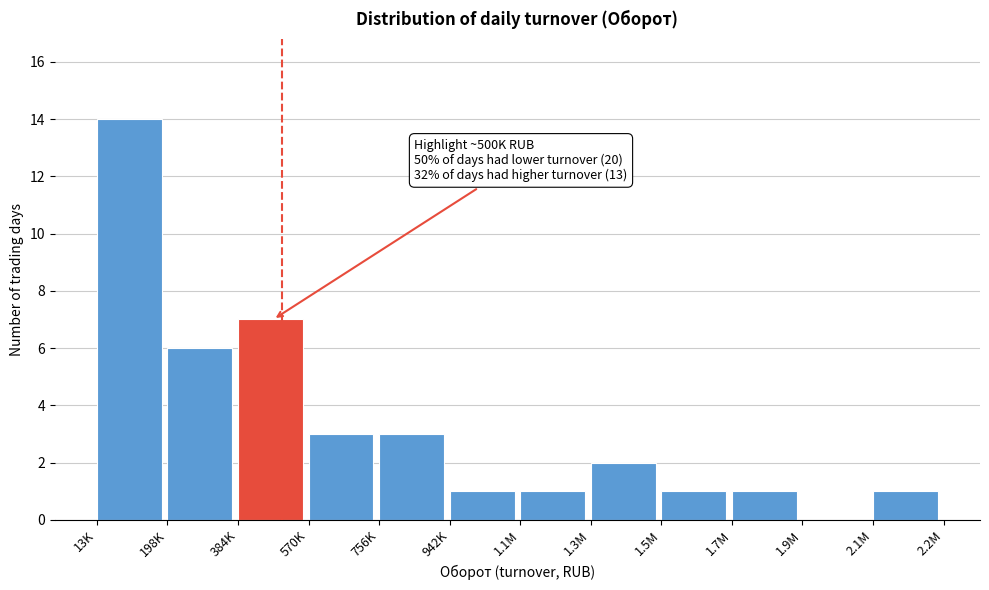

Reading left to right, transcribe all the data shown in this chart.

13K=14	198K=6	384K=7	570K=3	756K=3	942K=1	1.1M=1	1.3M=2	1.5M=1	1.7M=1	1.9M=0	2.1M=1